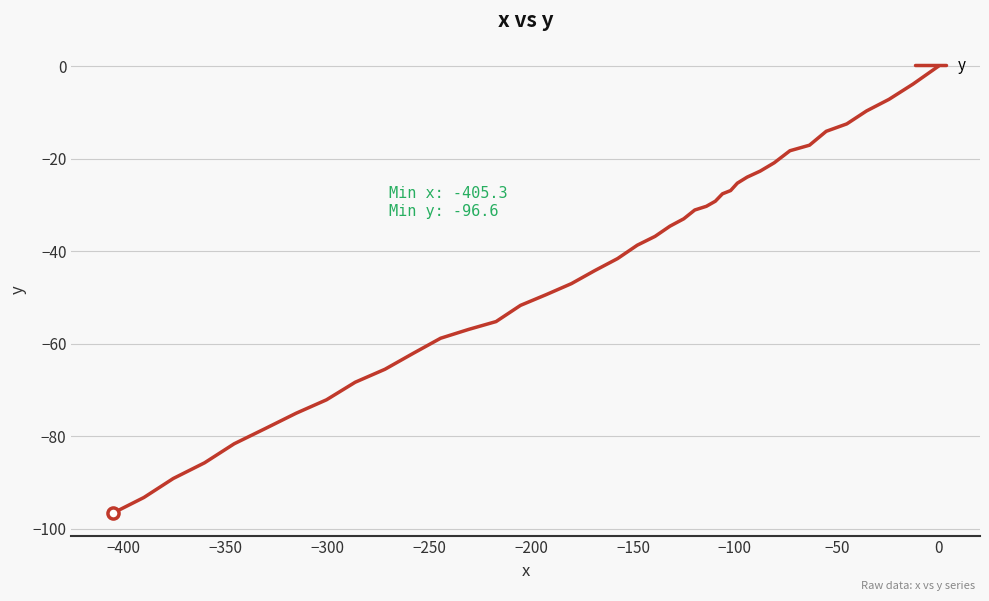

What is the sum of all values?

-1736.2